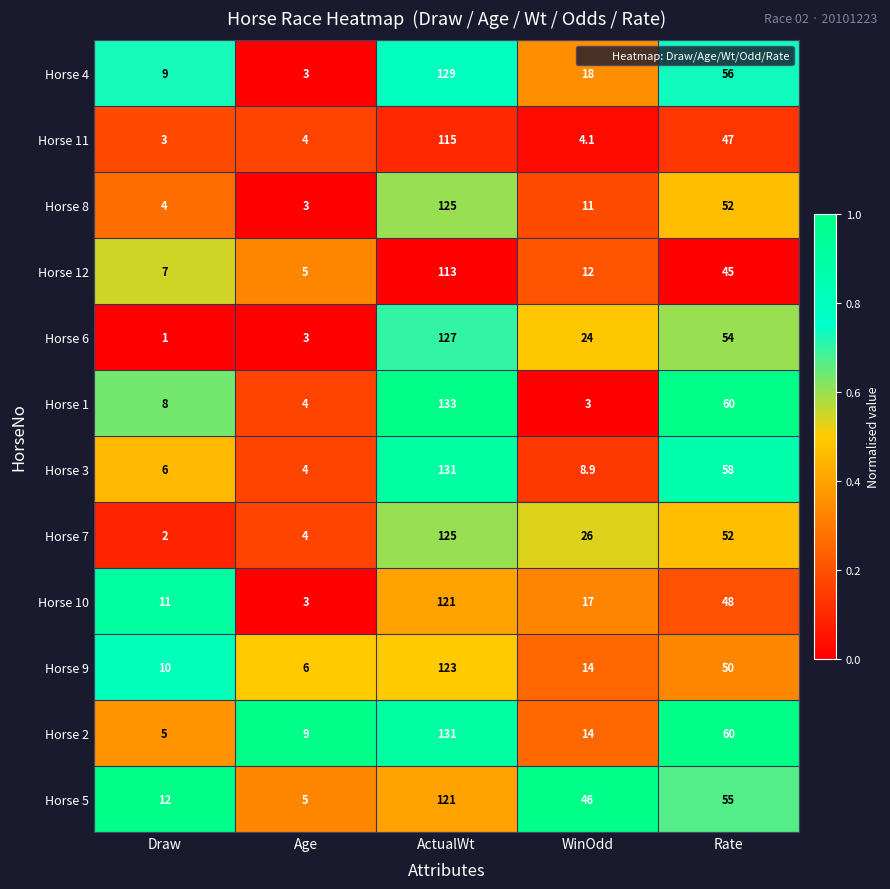

Is the value of Horse 12 at Draw greater than the value of Horse 11 at WinOdd?

Yes